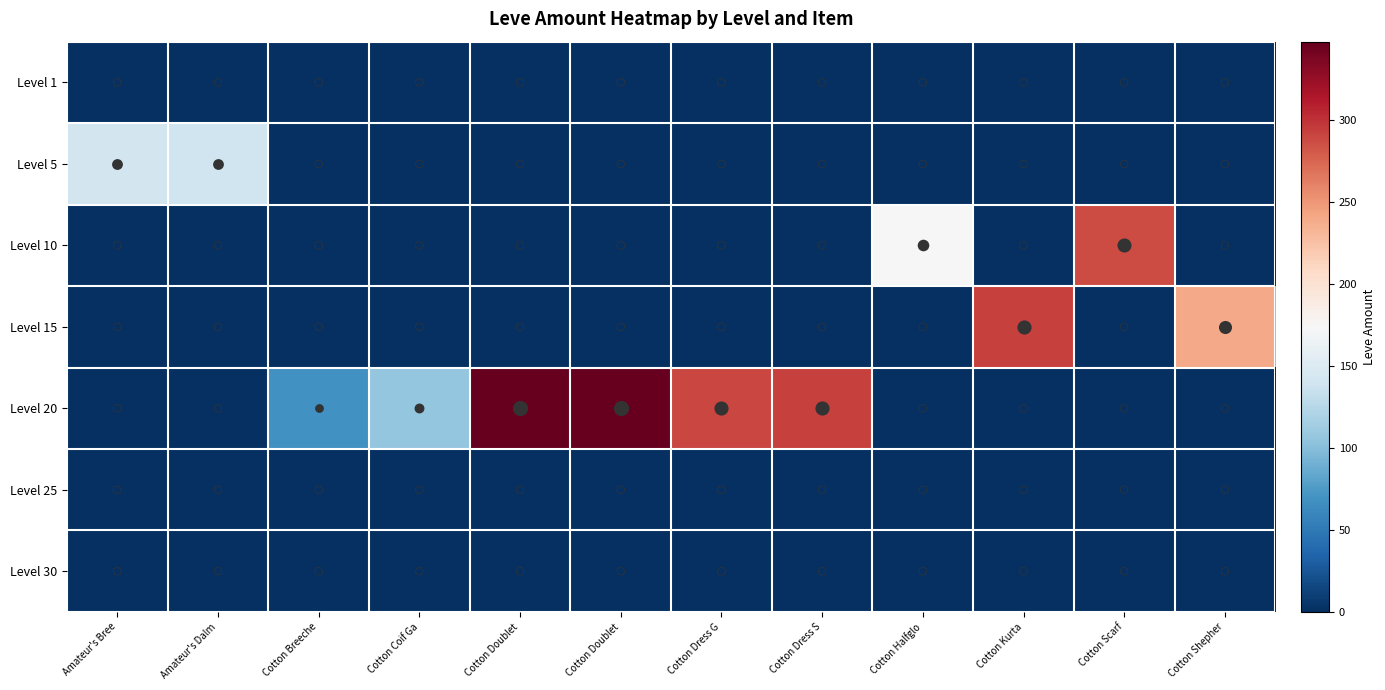

Which series changed the most between Cotton Doublet and Cotton Dress G?

Level 20